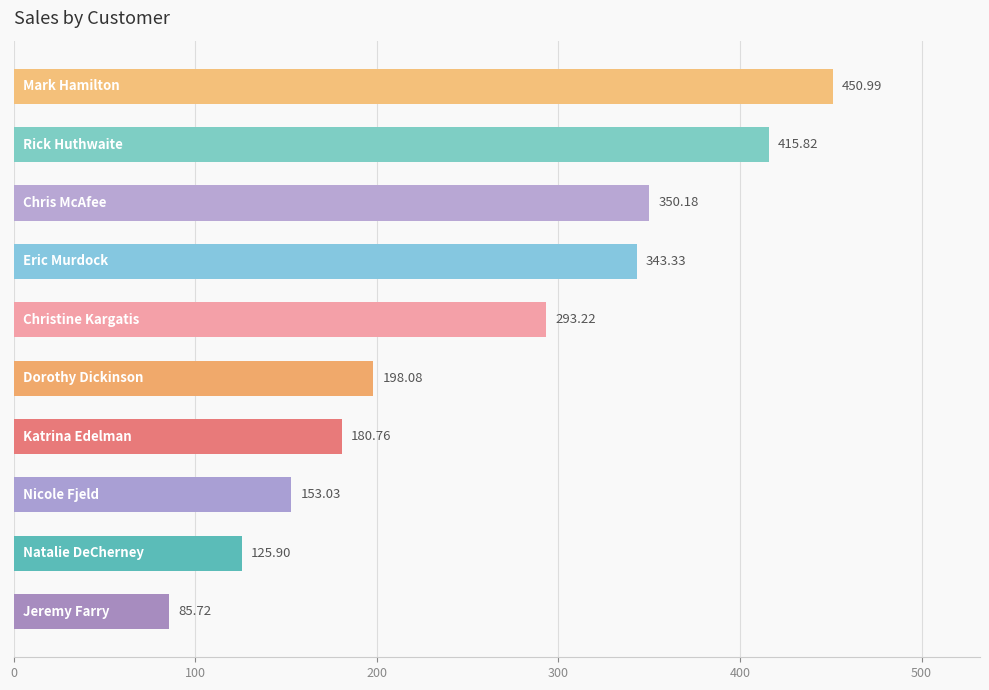

What is the average value?

259.7